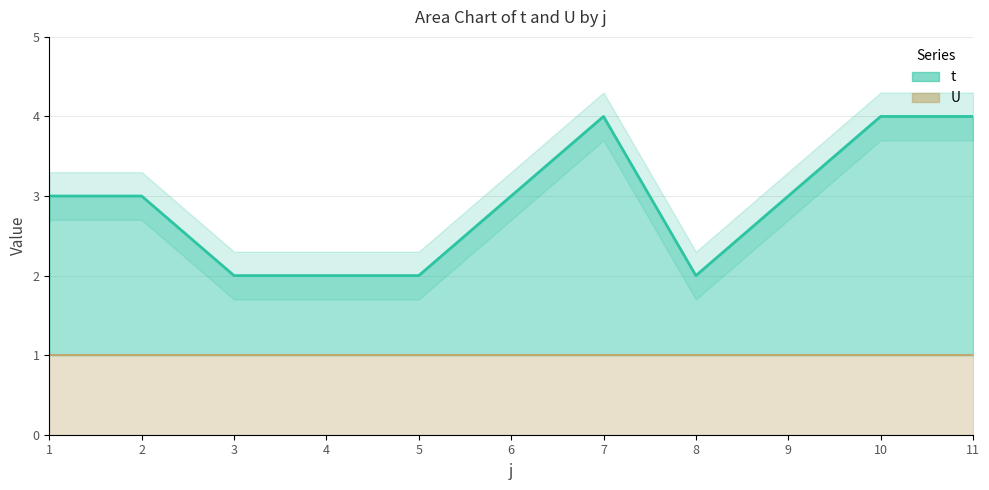

At which category does the chart reach its peak across all series?

7